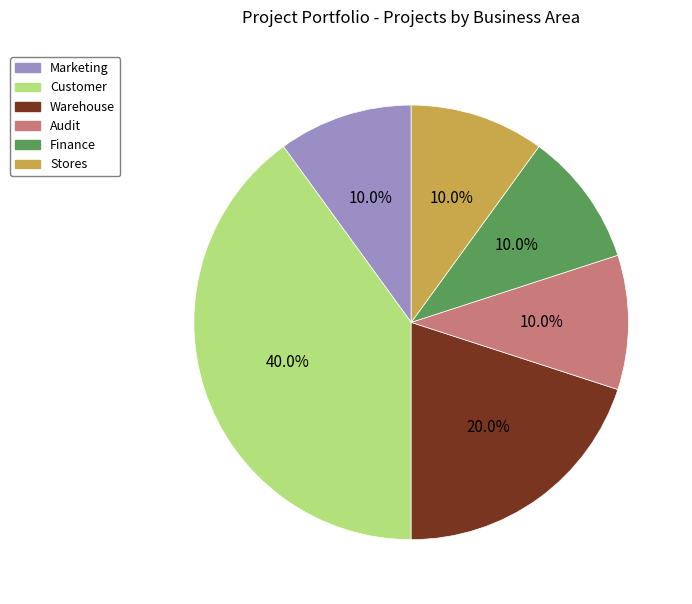

What is the largest slice in the pie chart?

Customer